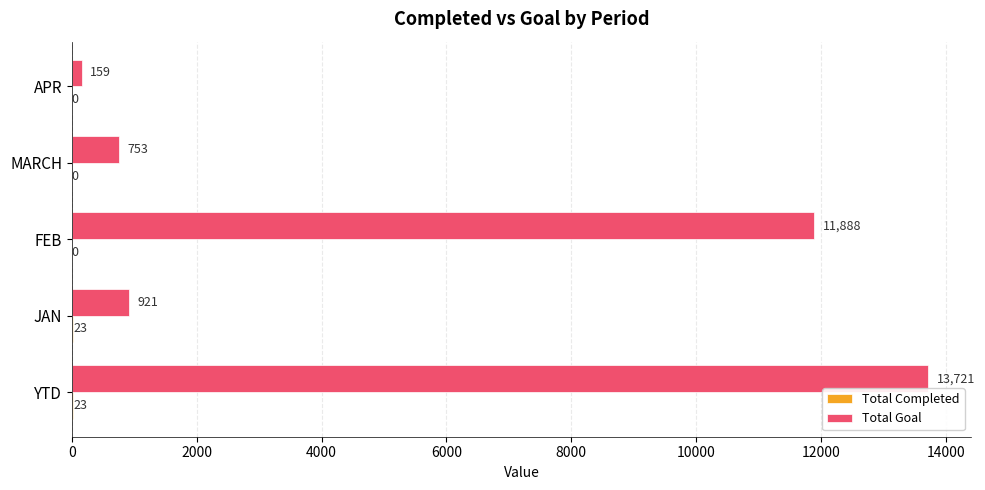

At which label is Total Goal closest to 6940?

FEB